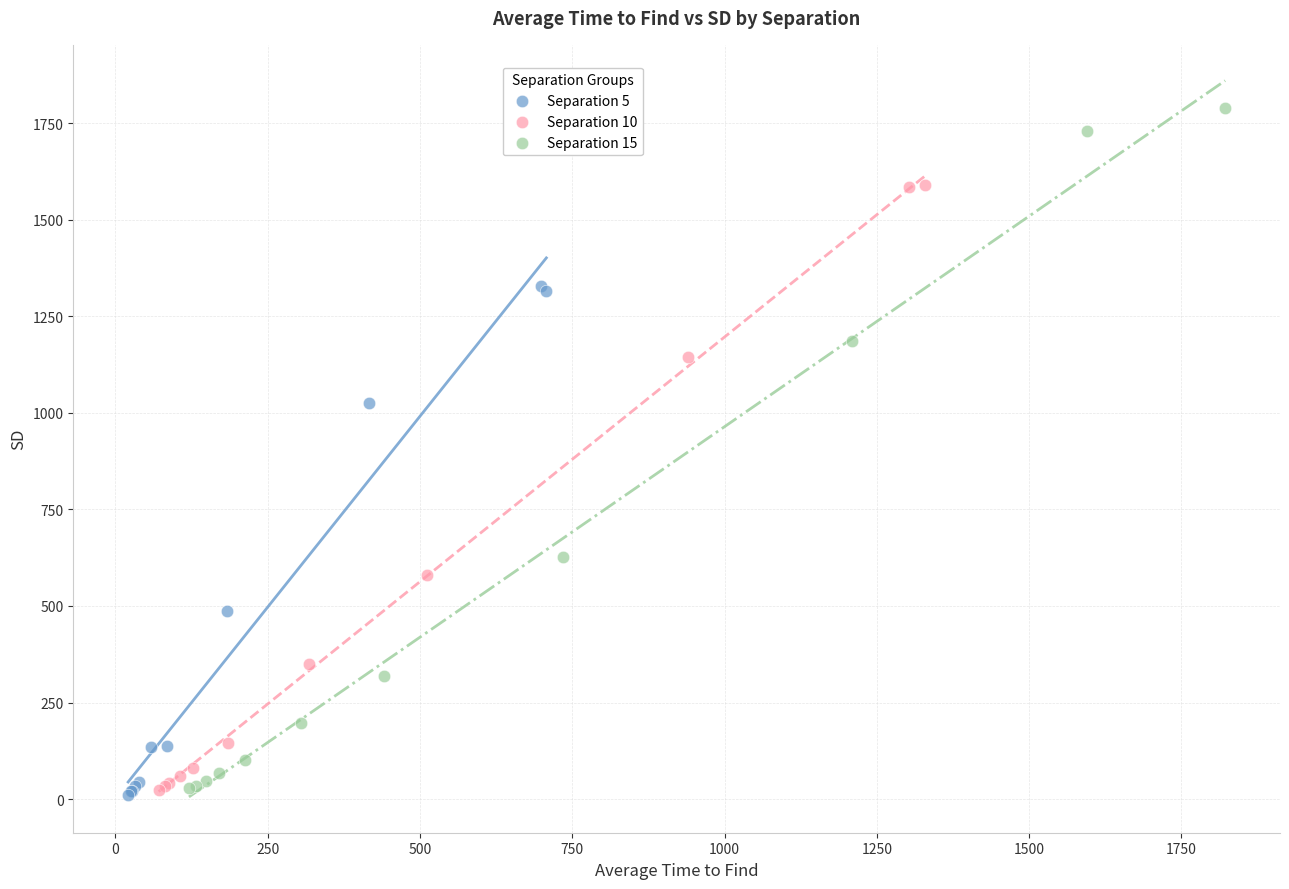

Which series contains the highest Y value?

Separation 15